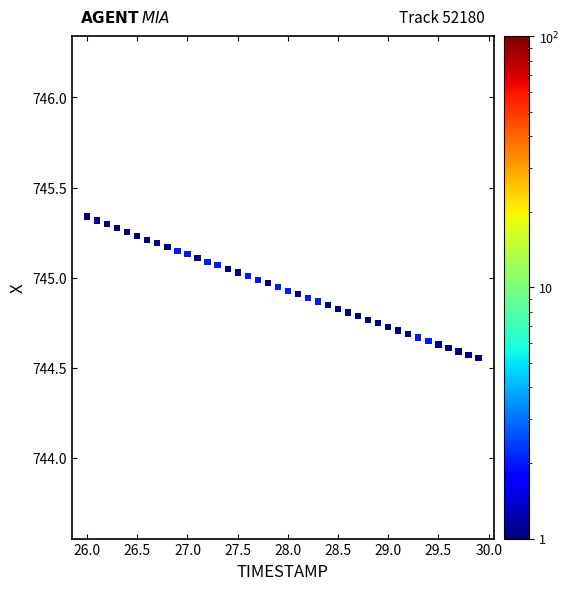

What is the range of Y values (max minus min)?

0.8